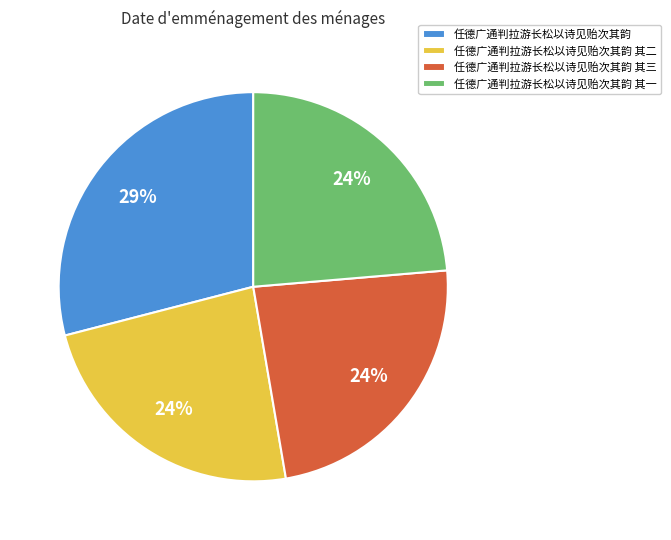

Combined, do 任德广通判拉游长松以诗见贻次其韵 其一 and 任德广通判拉游长松以诗见贻次其韵 其三 account for over 50%?

No